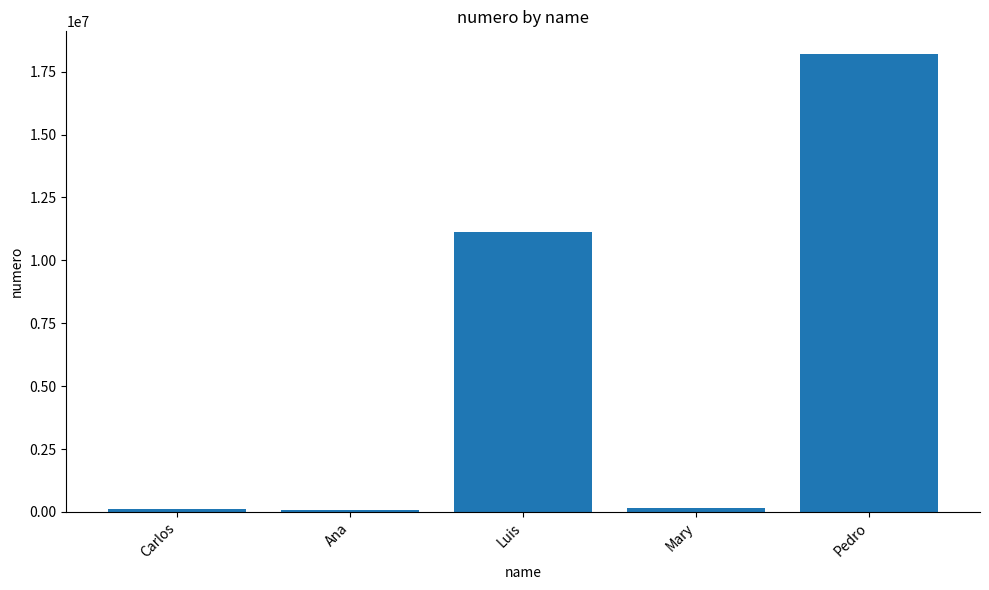

How many bars are there in total?

5